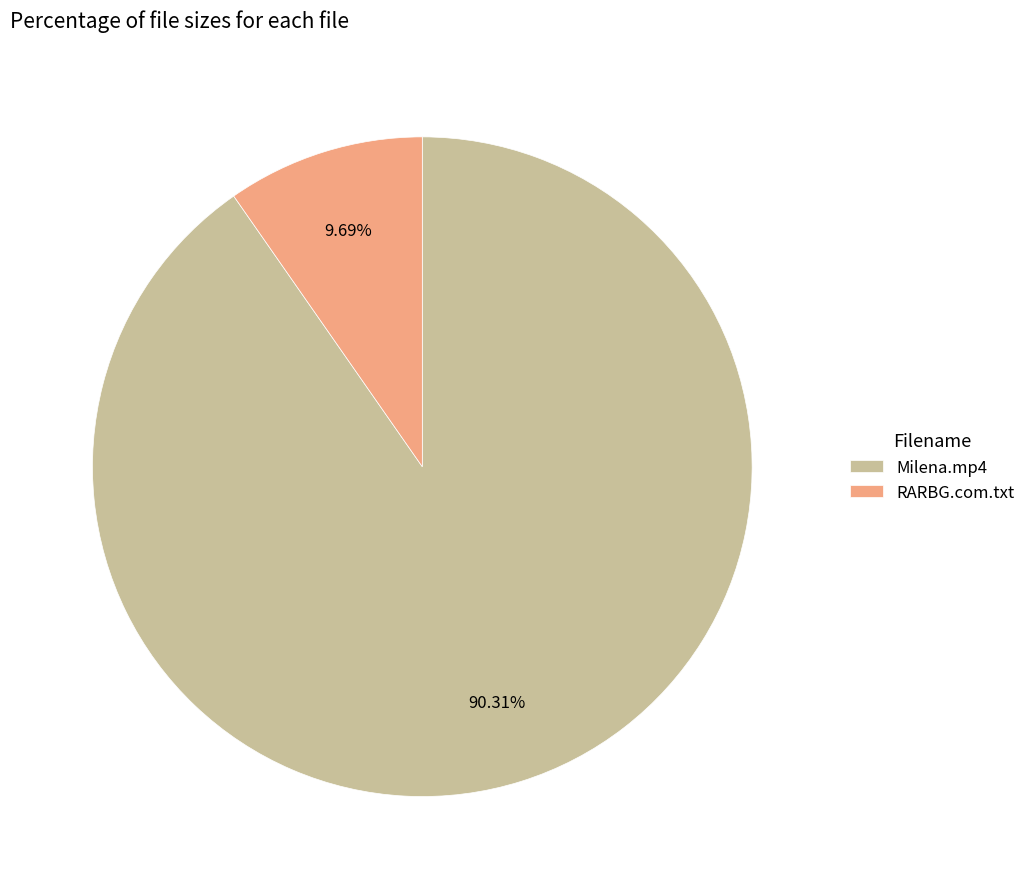

How many segments does this pie chart have?

2